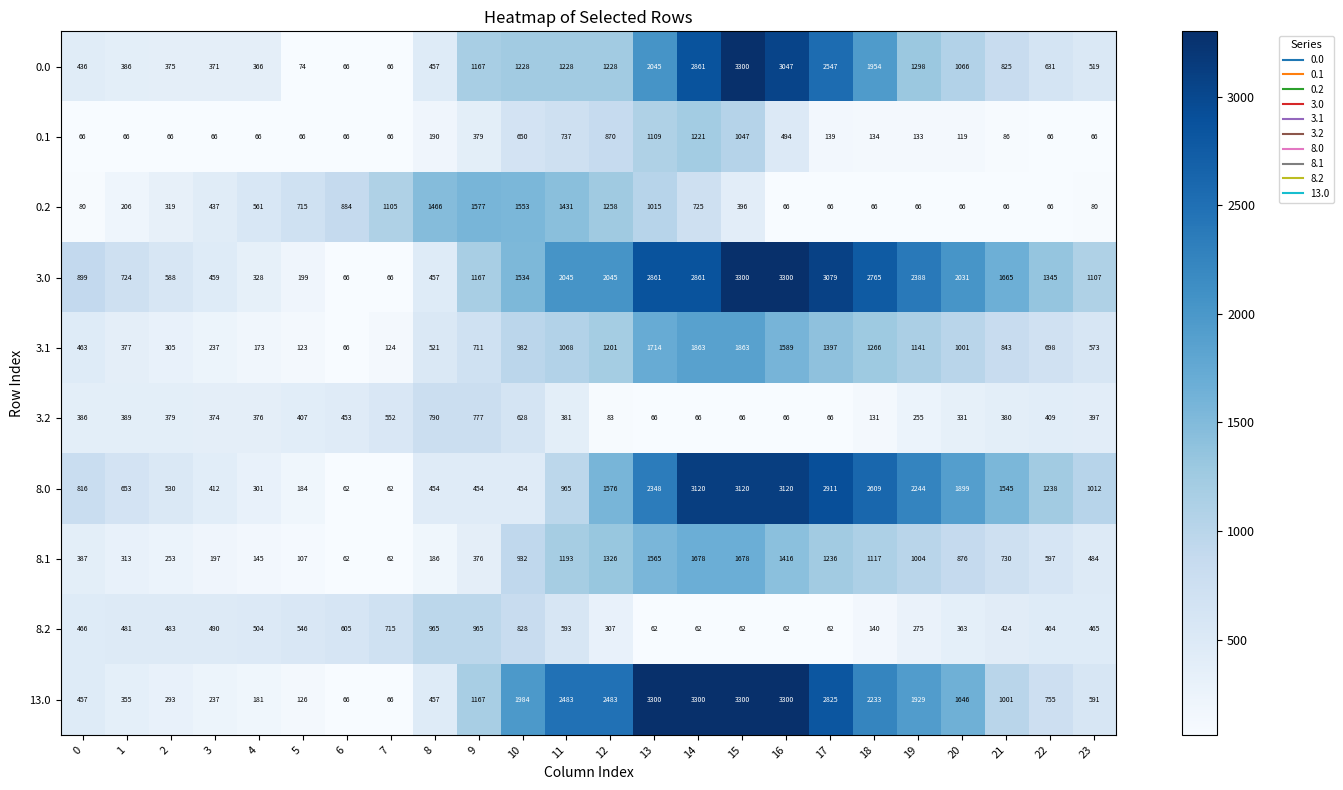

Is it true that 3.1 equals 173 at 4?

True